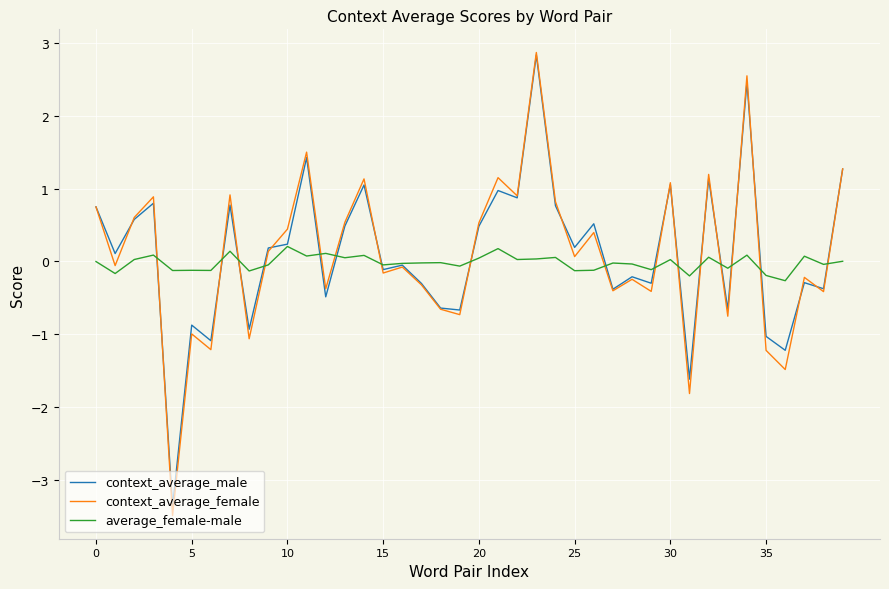

What is the minimum value for average_female-male?

-0.3